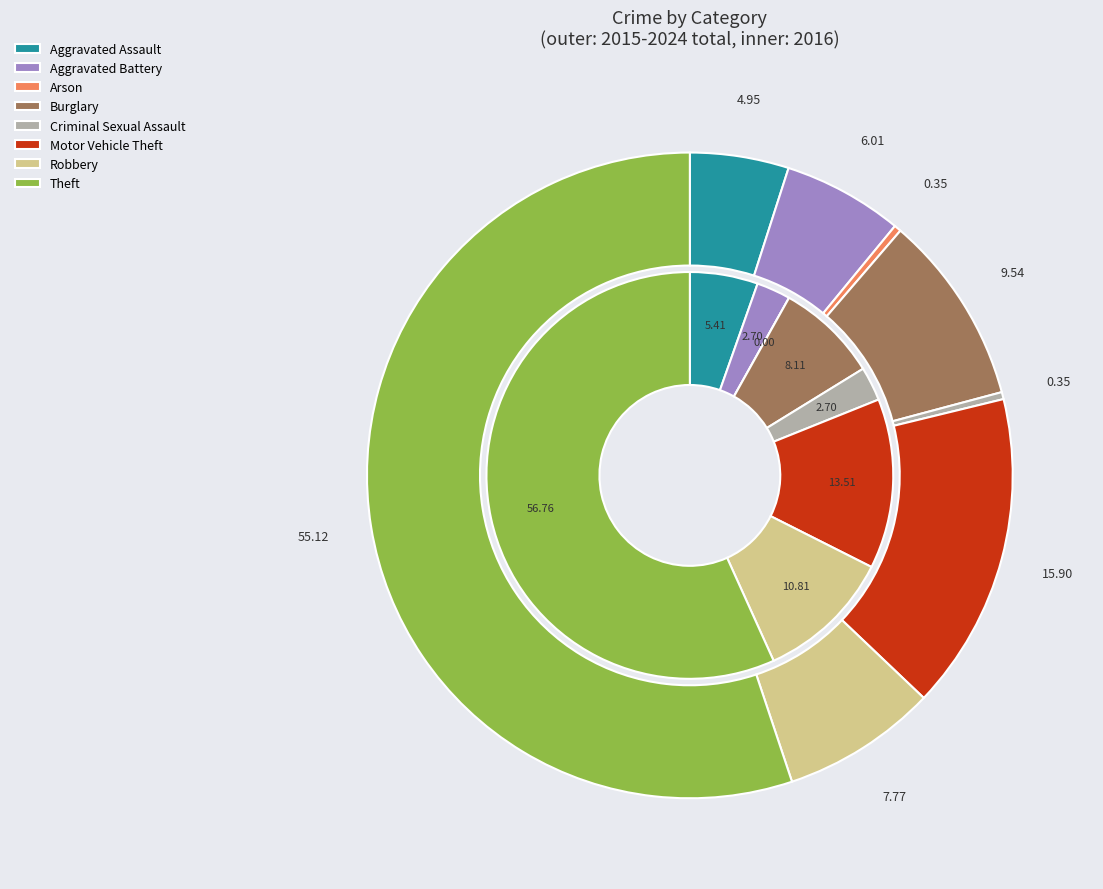

How many segments does this pie chart have?

8